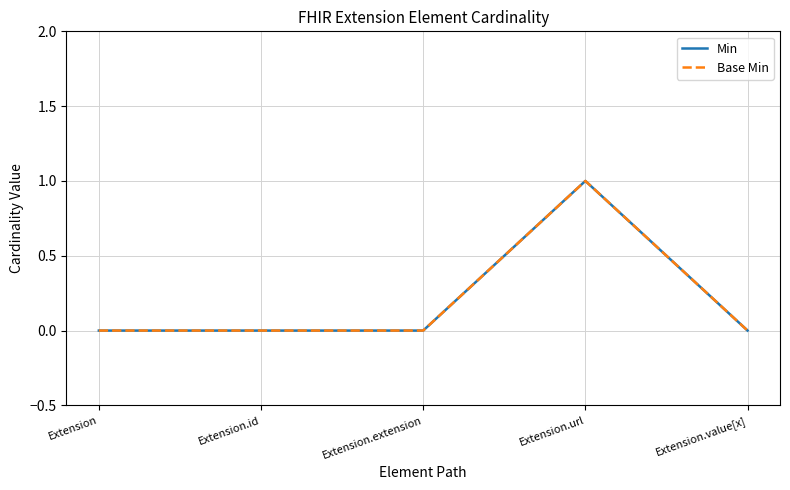

True or false: Min and Base Min cross at least once.

False